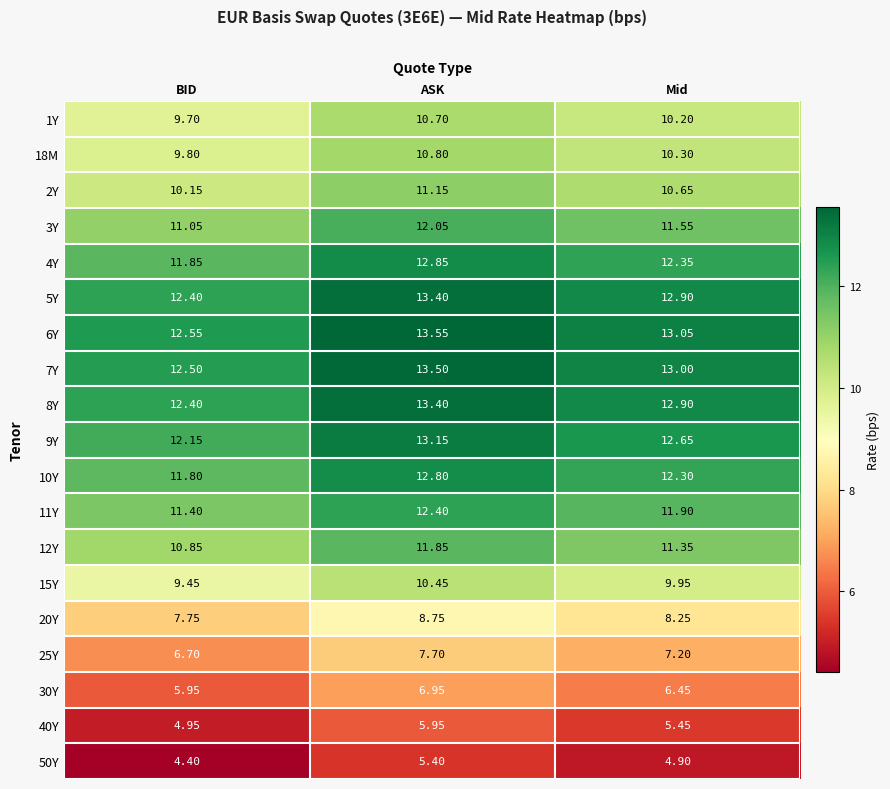

Is the value of 30Y at Mid greater than the value of 50Y at BID?

Yes